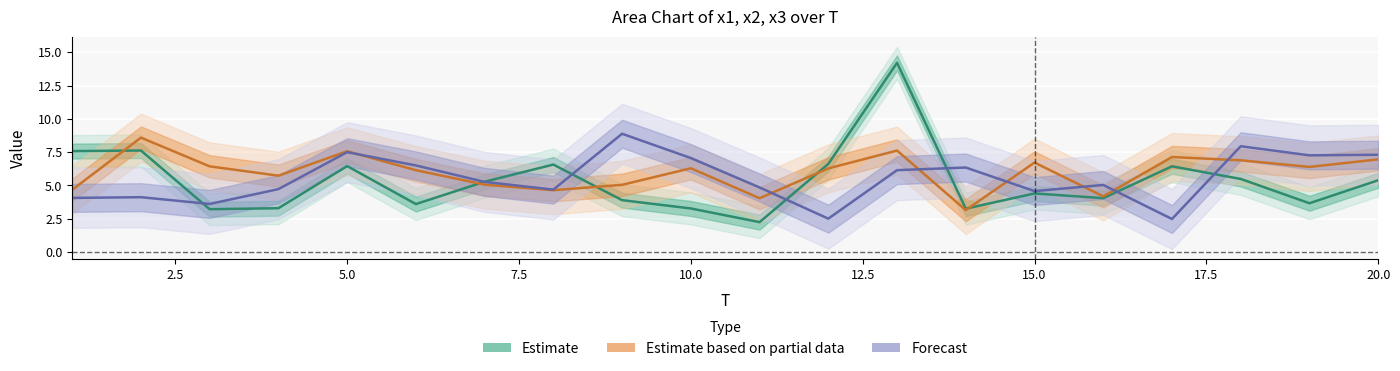

How many categories are shown in the chart?

20